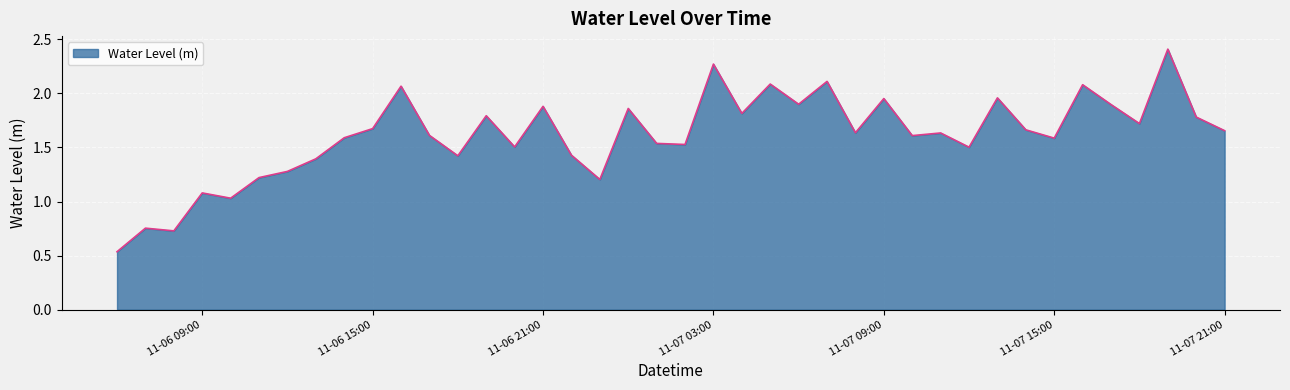

What is the maximum value shown in the chart?

2.4